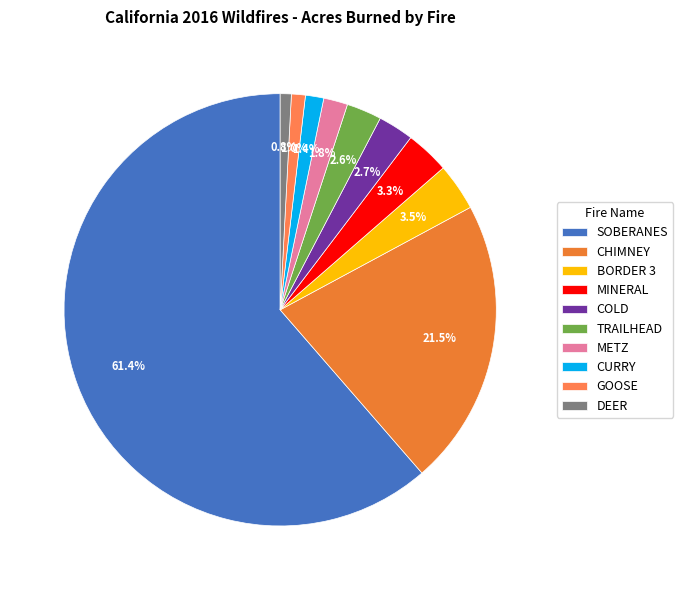

To the nearest percent, what percentage of the pie is MINERAL?

3%